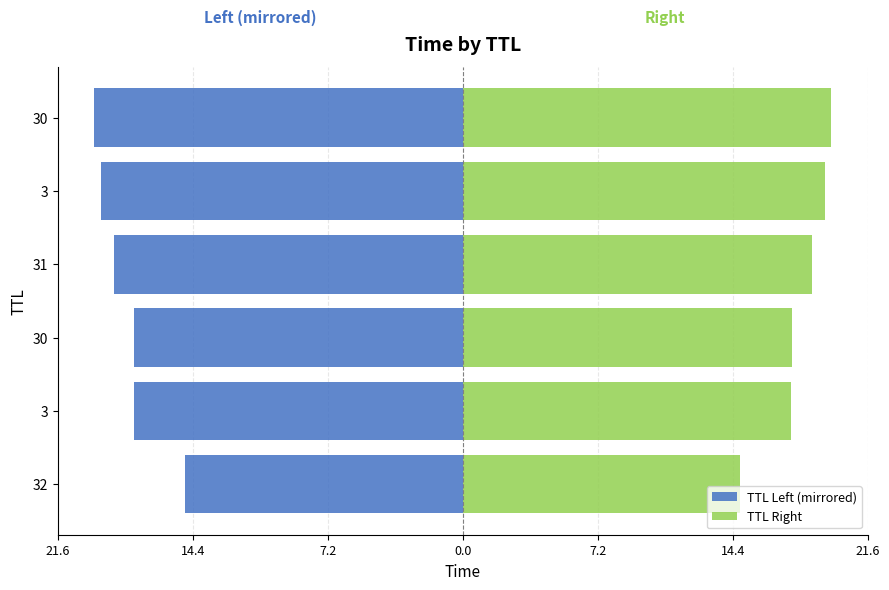

What is the minimum value shown in the chart?

-19.6